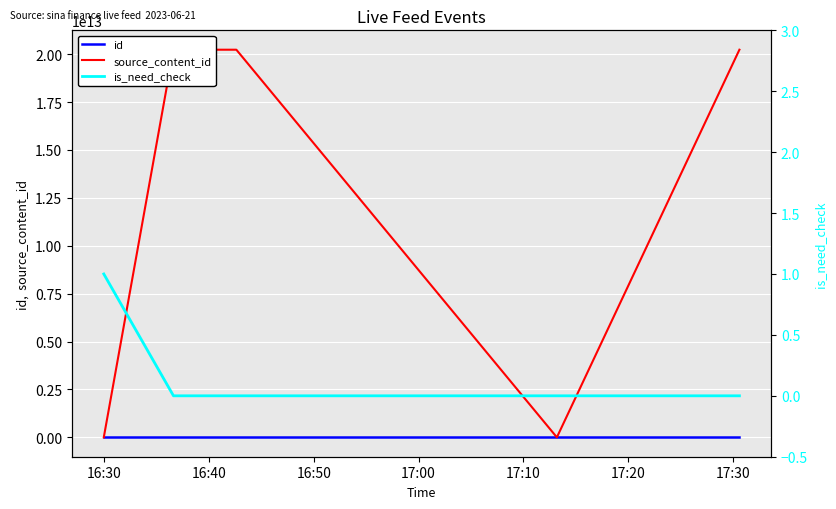

True or false: source_content_id and id cross at least once.

True